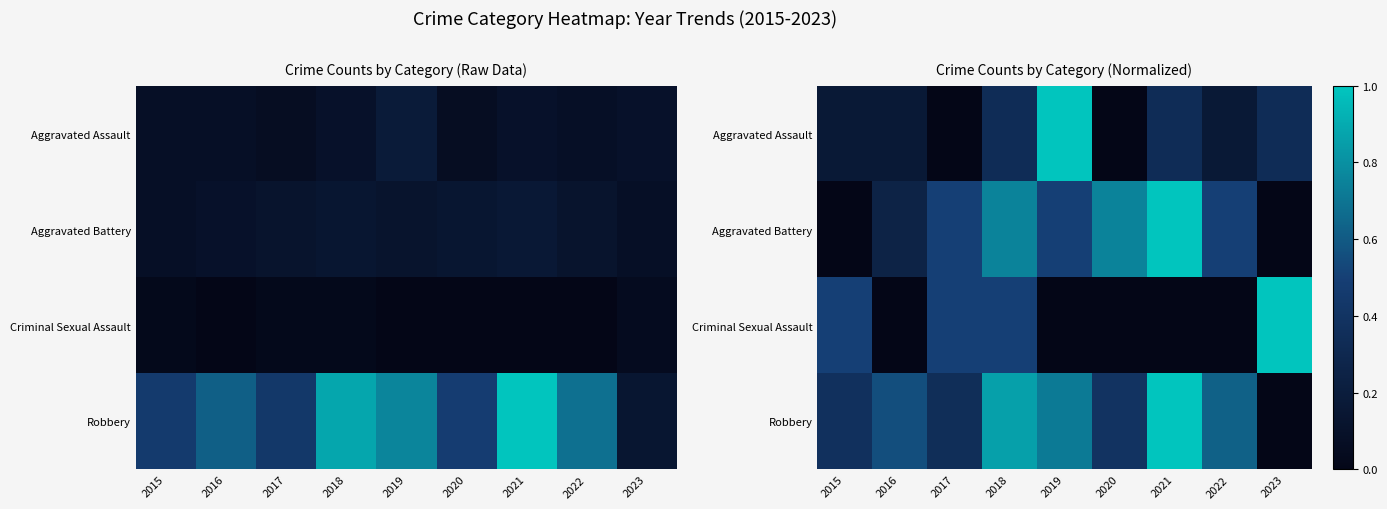

At how many categories does at least one series exceed 0?

9